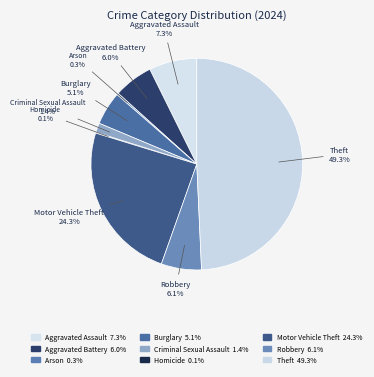

To the nearest percent, what is the difference between the largest and smallest slice percentages?

49%